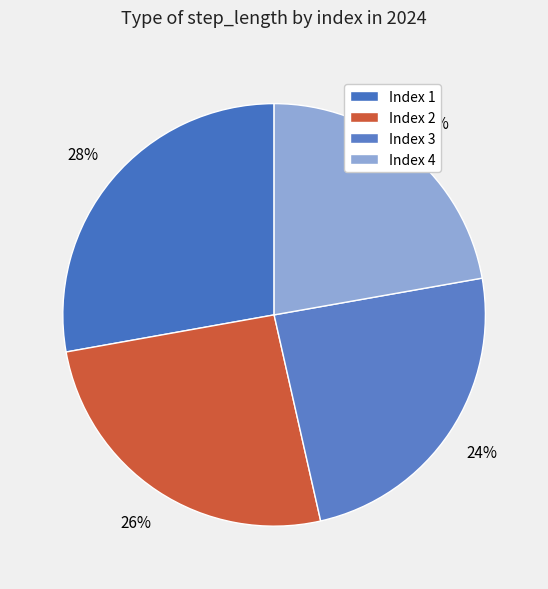

To the nearest percent, what is the difference between the largest and smallest slice percentages?

6%